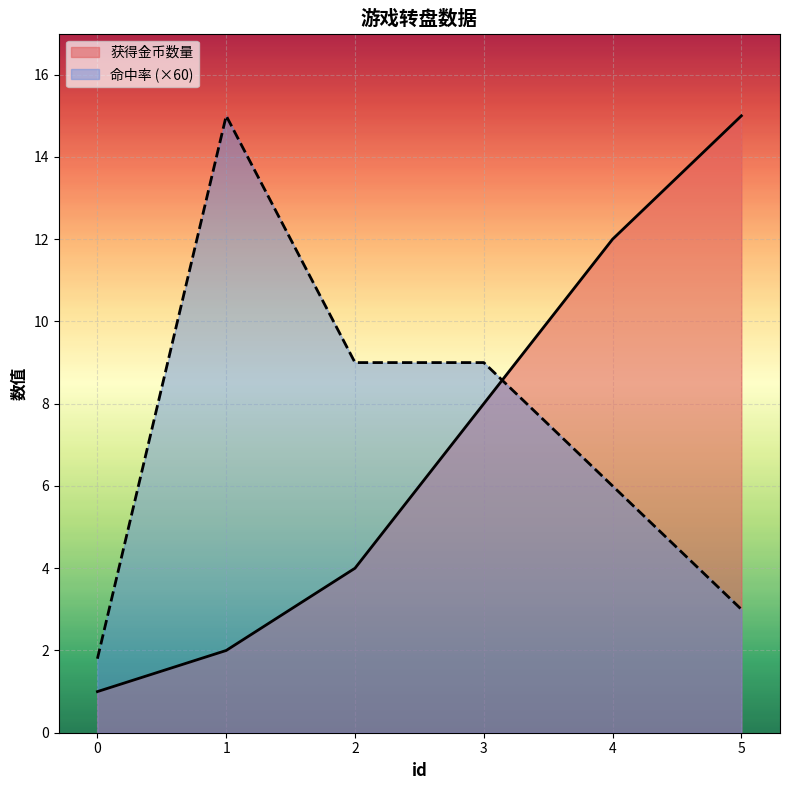

Rank the series by their average value, from lowest to highest.

获得金币数量, 命中率 (×60)